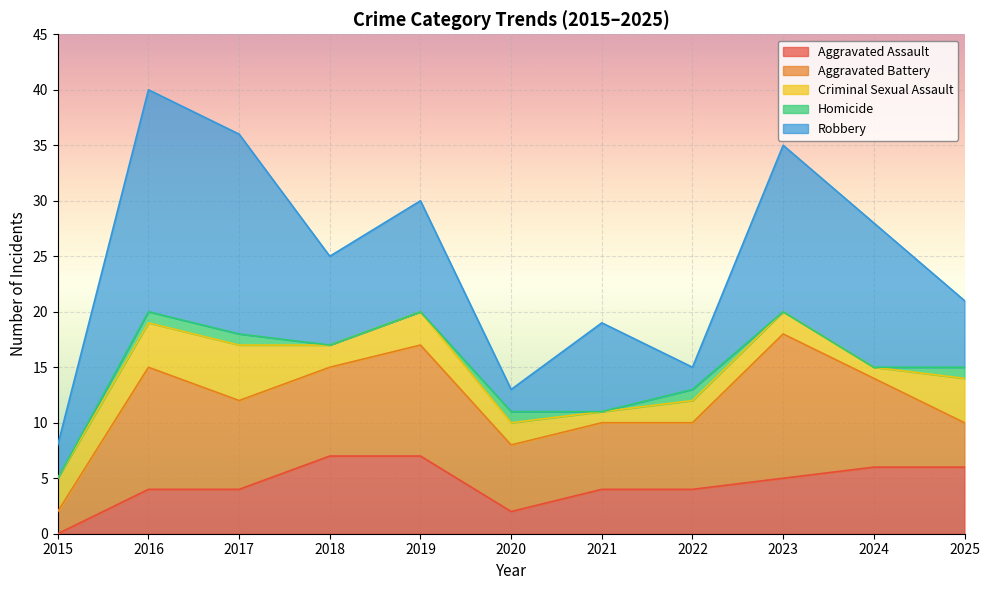

What is the difference between the second highest and second lowest values in the Robbery series?

16